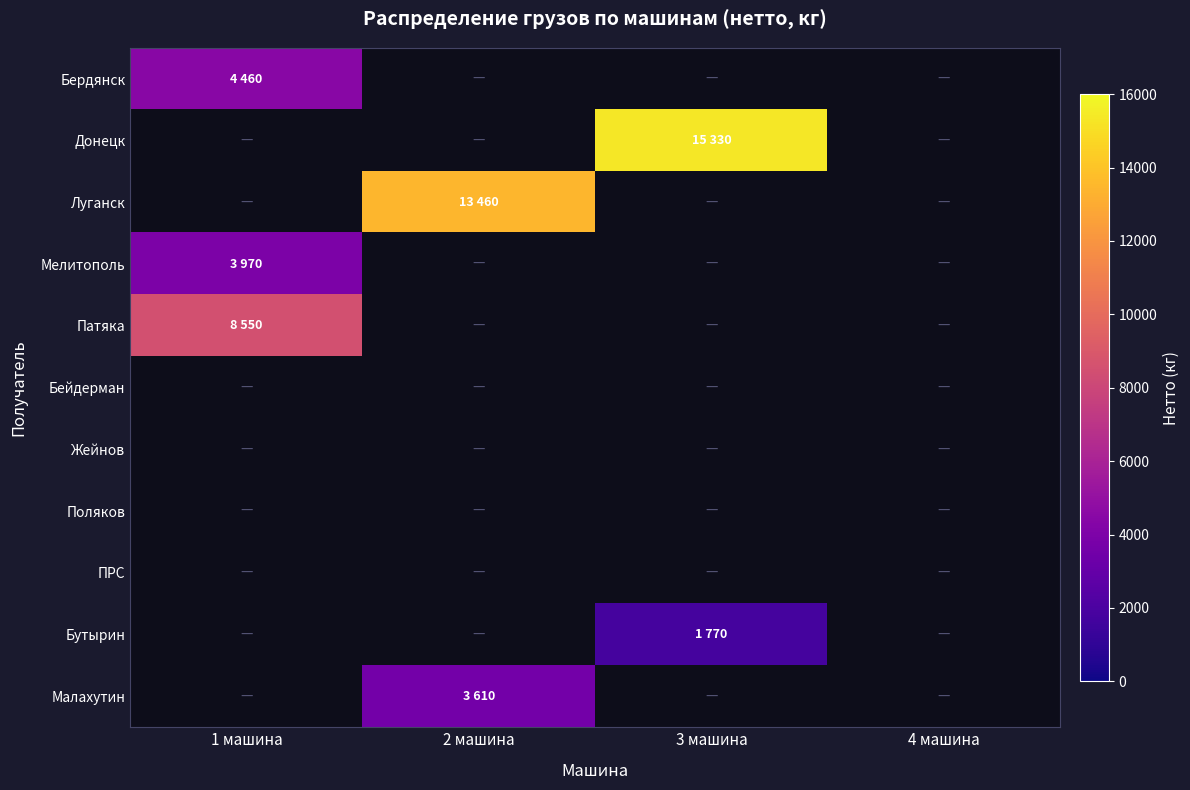

At how many categories does at least one series exceed 8928?

2